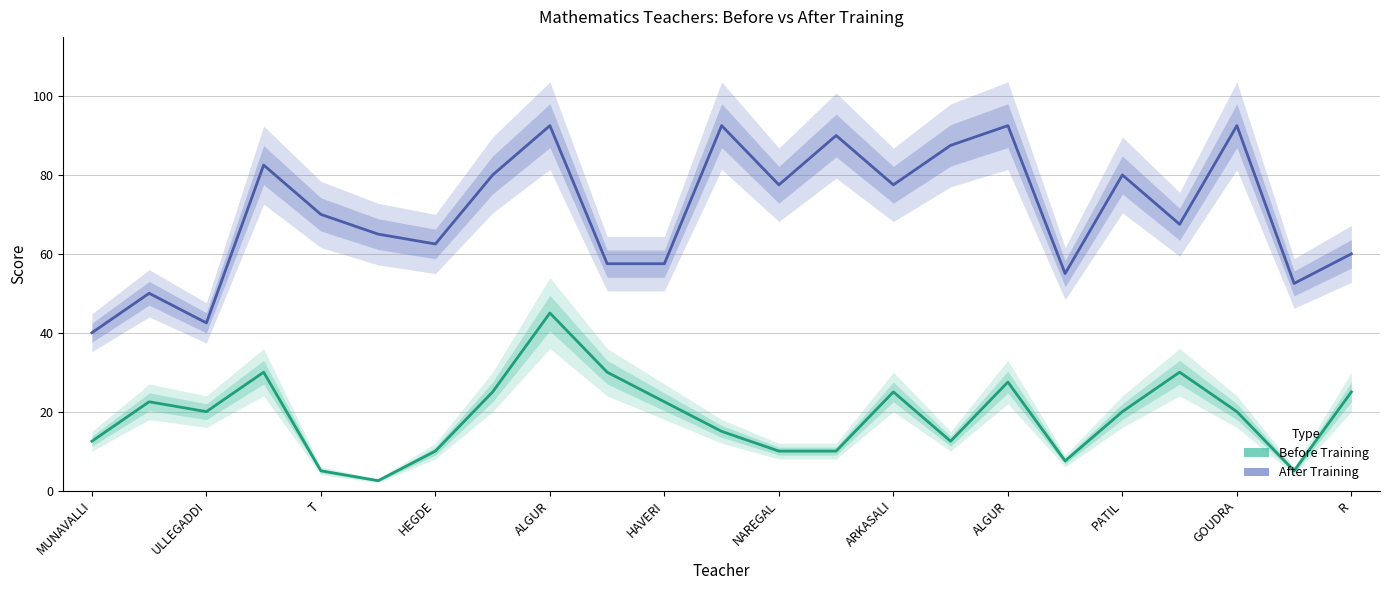

At which label does After Training reach its peak?

ALGUR